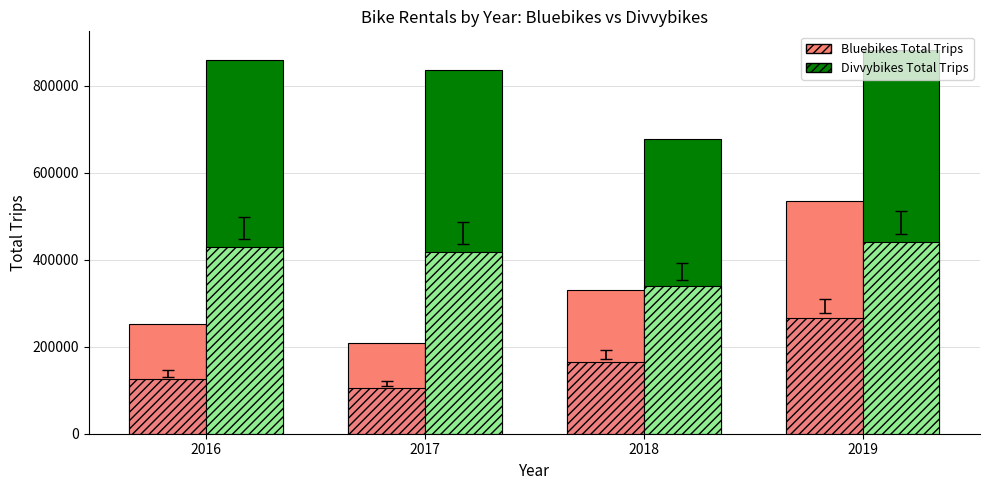

What is the difference between the highest and lowest values at 2018?

346027